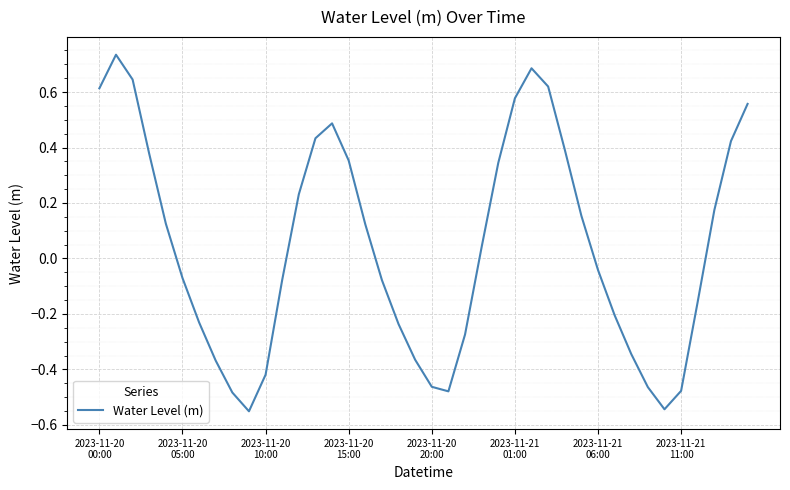

What is the difference between the maximum and minimum values?

1.3